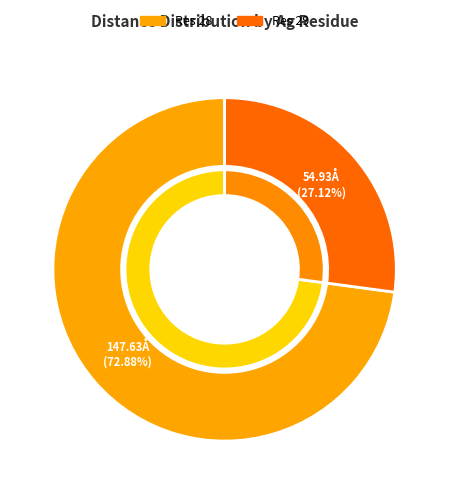

Combined, do 5 and 8 account for over 50%?

No